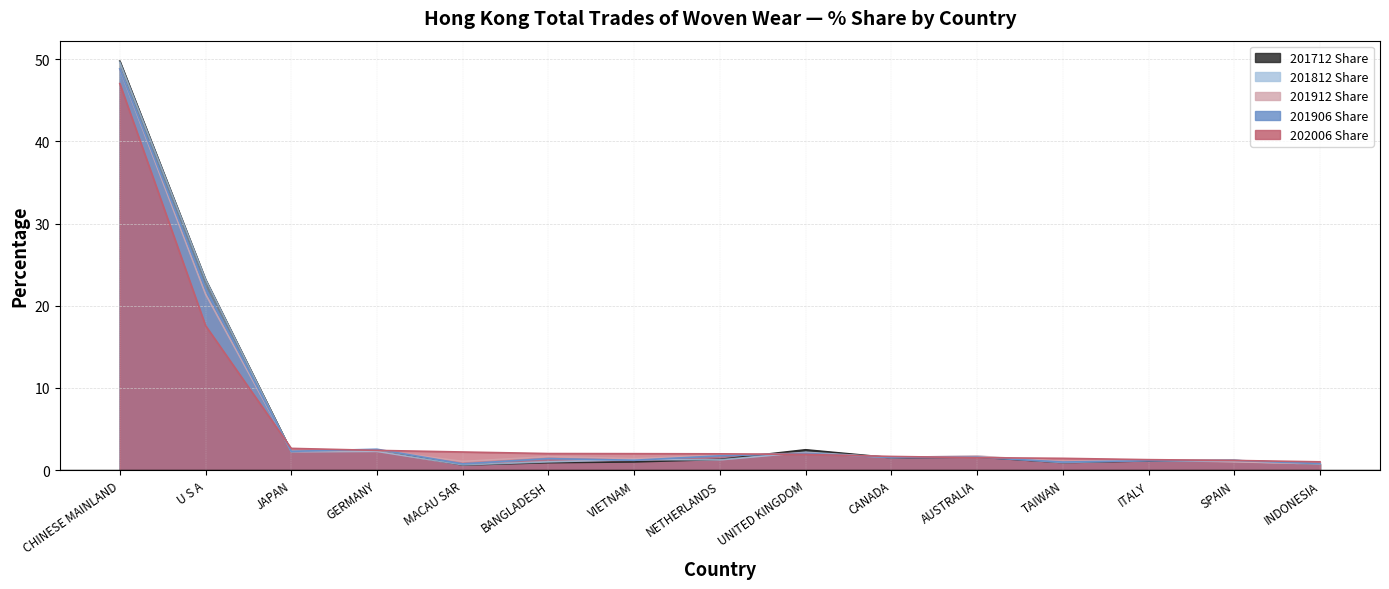

Which series ends up on top after the final intersection of 202006 Share and 201912 Share?

202006 Share